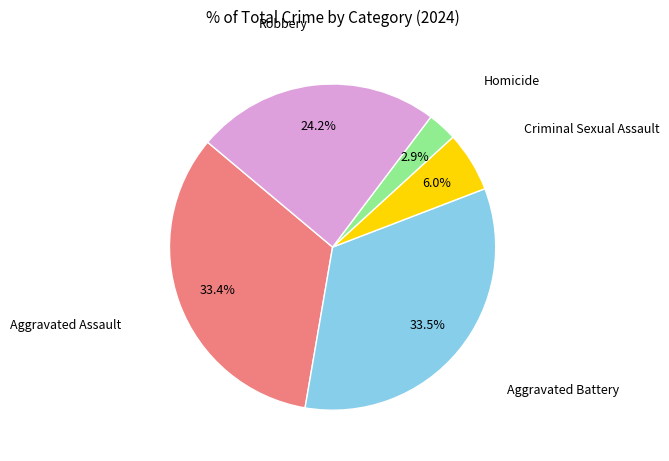

To the nearest percent, what is the difference between the Aggravated Assault and Robbery slice percentages?

9%